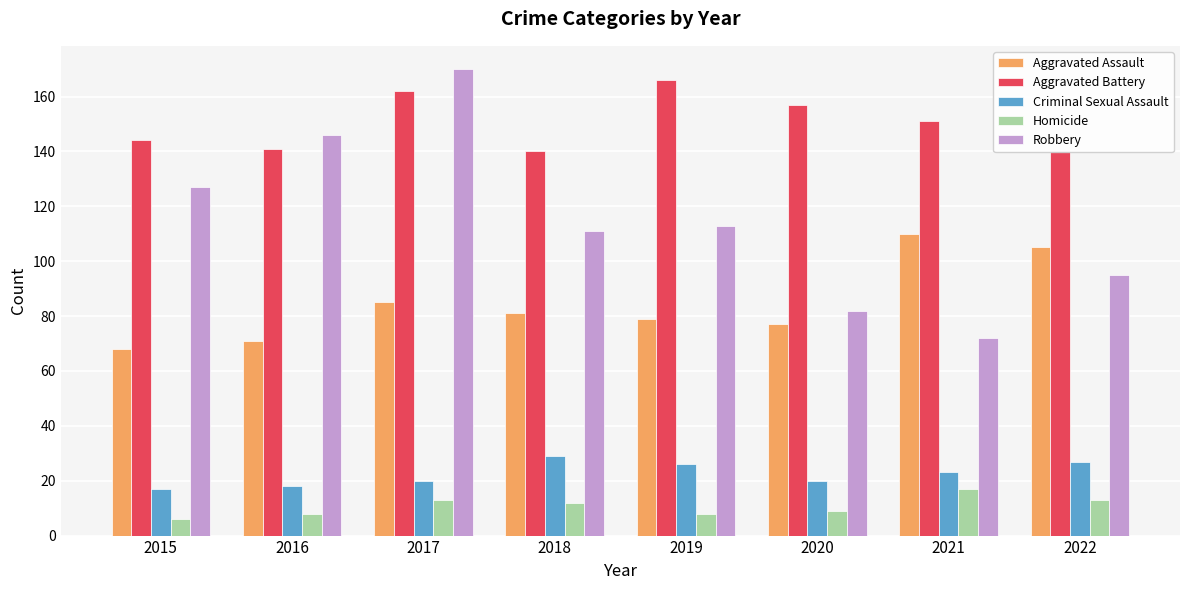

How many groups of bars are there?

8